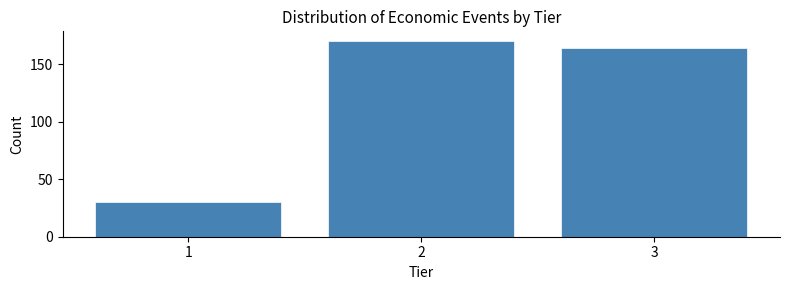

Reading left to right, list all the values displayed in this chart.

1=30	2=170	3=164